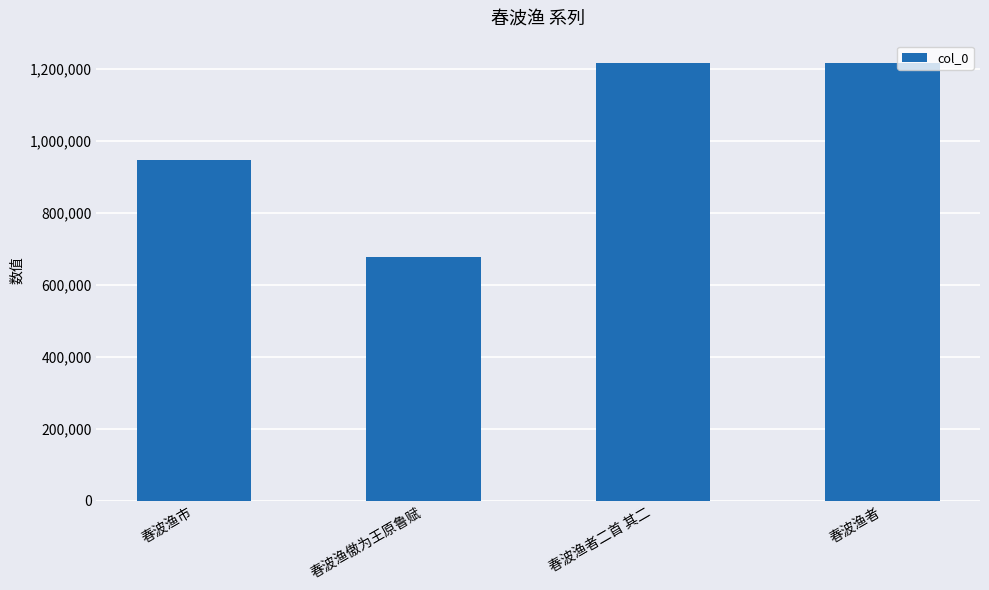

What is the average value?

1015275